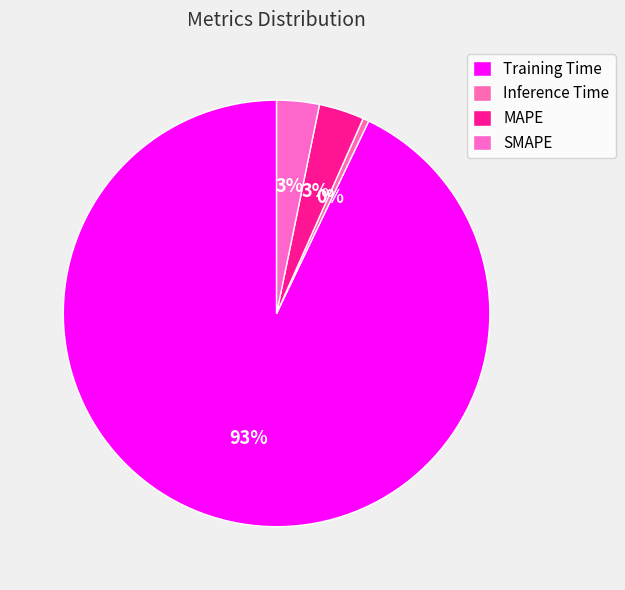

To the nearest percent, what is the difference between the Inference Time and SMAPE slice percentages?

3%